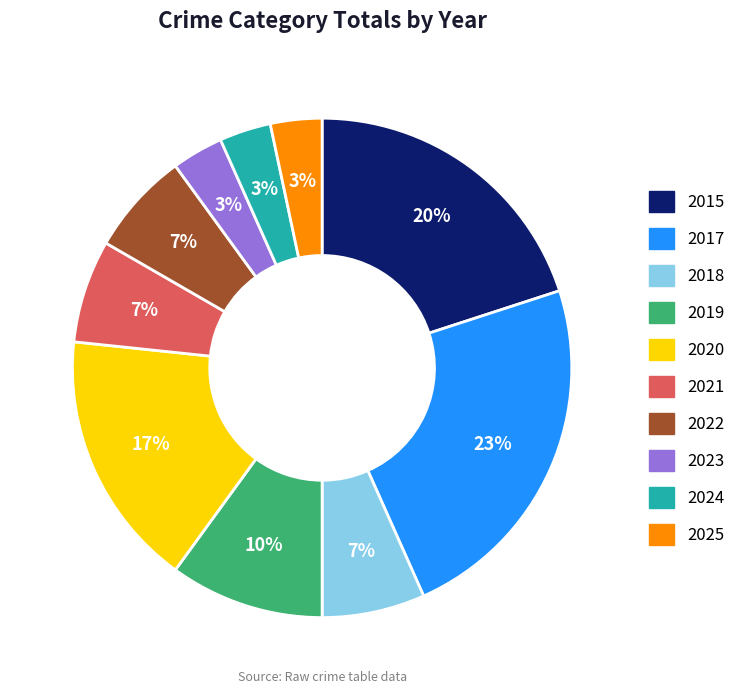

Do 2017 and 2019 together represent more than half of the pie?

No